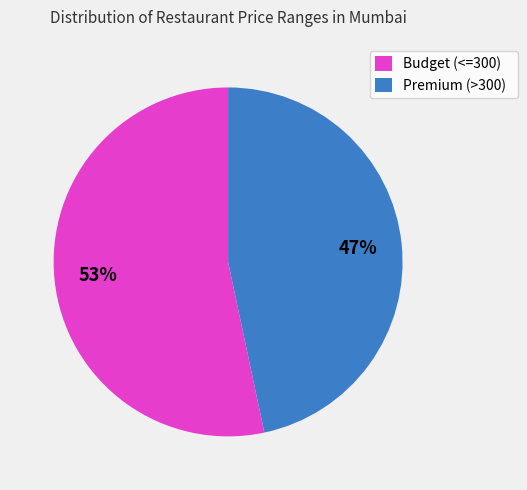

Which slice is the largest?

Budget (<=300)